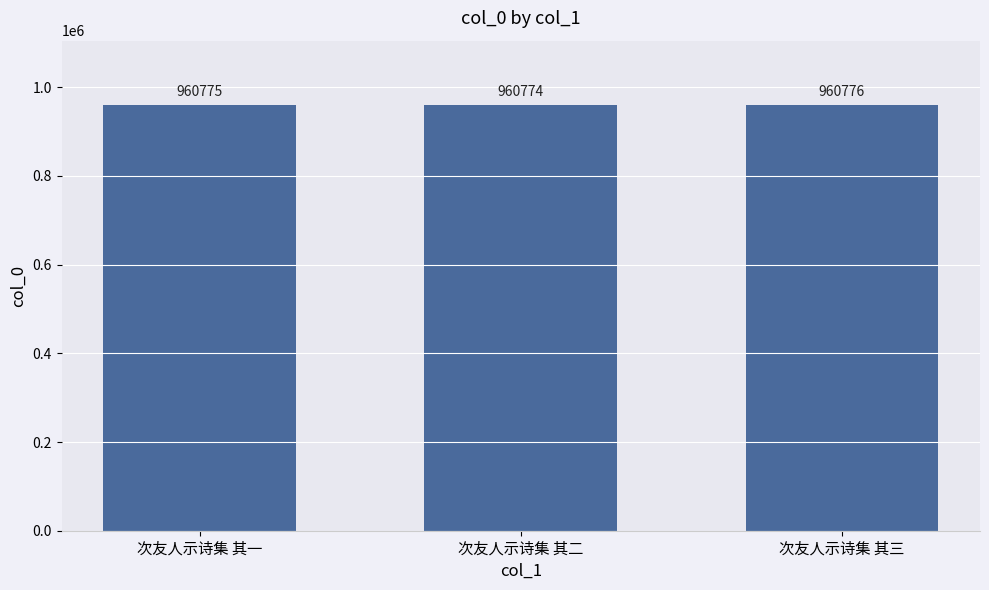

Rank the categories by value from highest to lowest.

次友人示诗集 其三, 次友人示诗集 其一, 次友人示诗集 其二